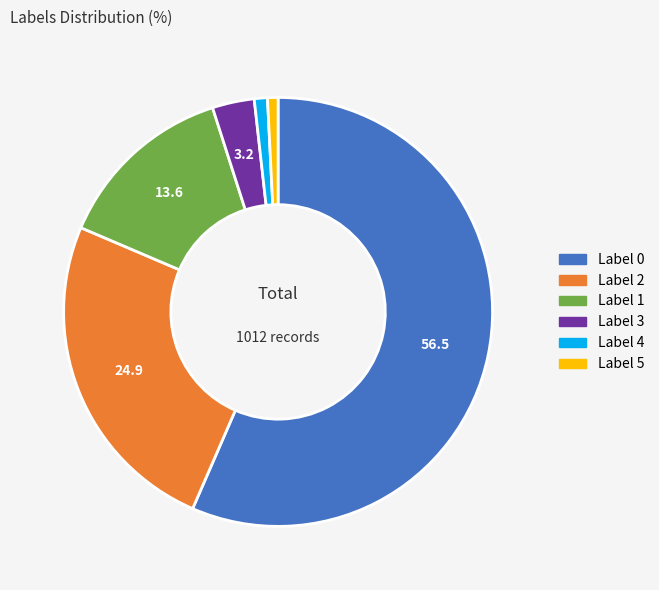

To the nearest percent, what is the average slice percentage?

17%